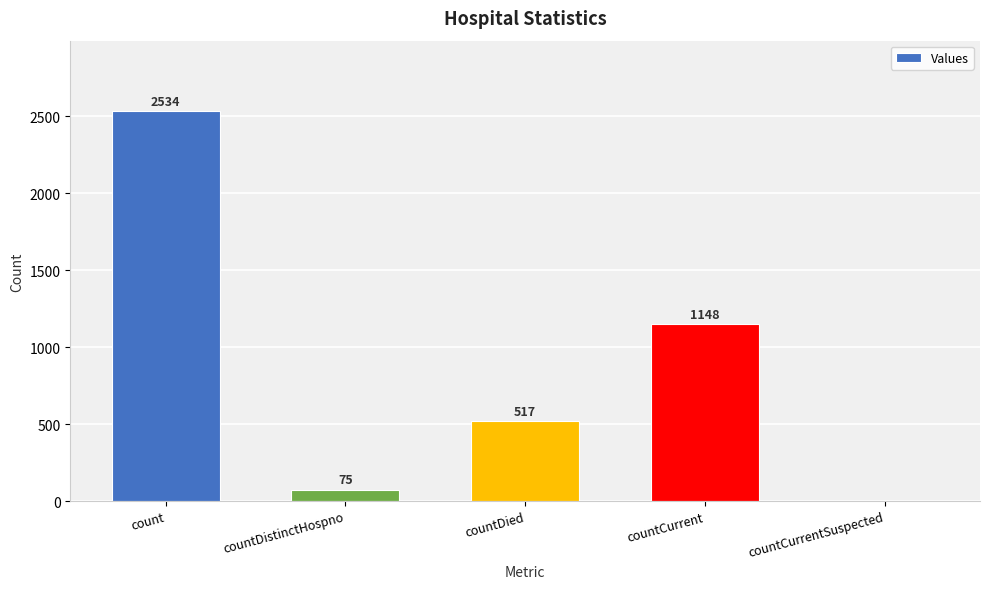

Between countCurrentSuspected and count, which is larger?

count